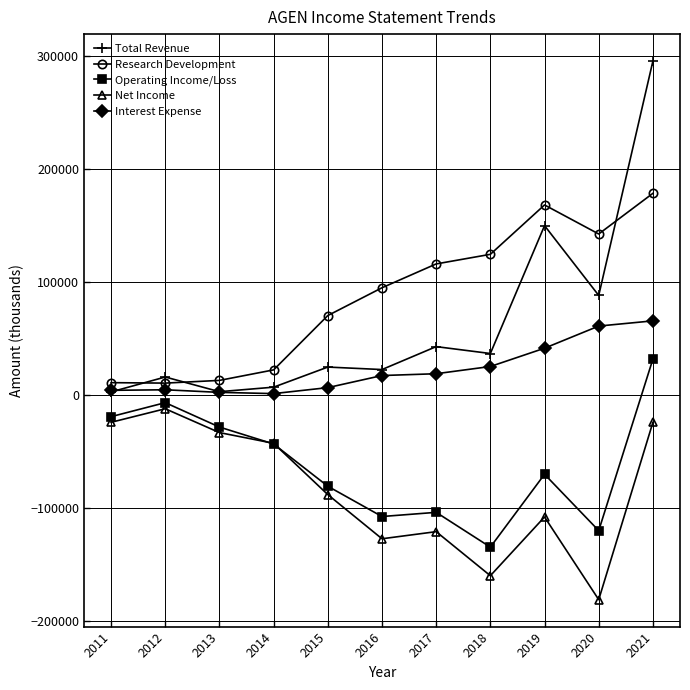

True or false: Interest Expense has more than 0 points higher than both neighbors.

True